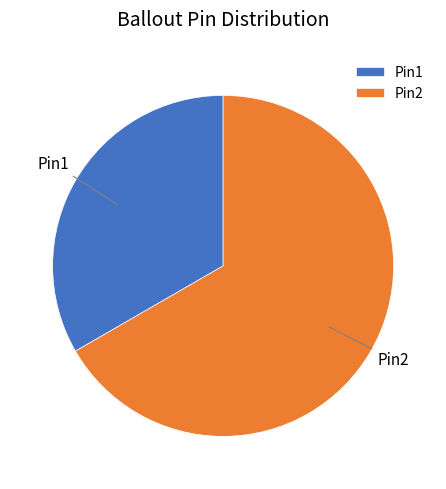

Is there any slice that represents more than half of the pie?

Yes